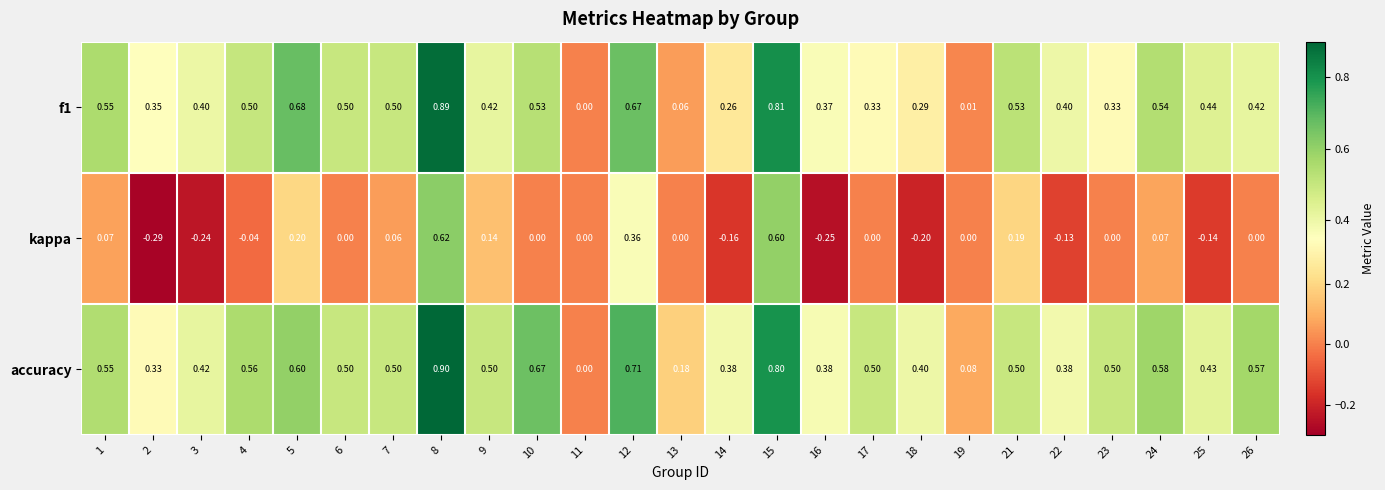

What is the maximum value shown in the chart?

0.9